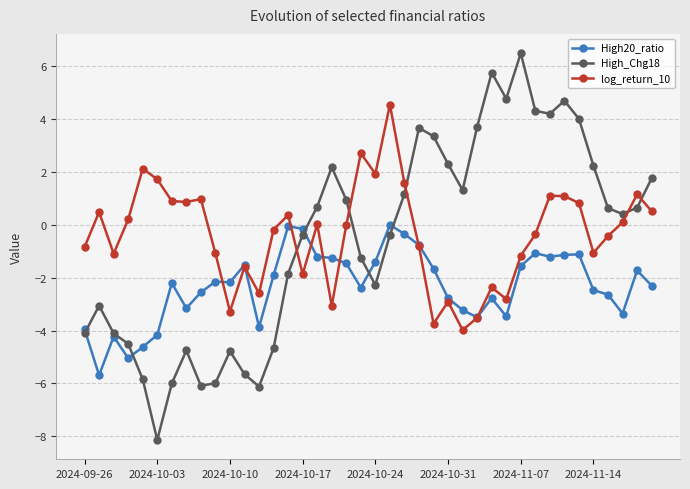

How many lines are shown in the chart?

3